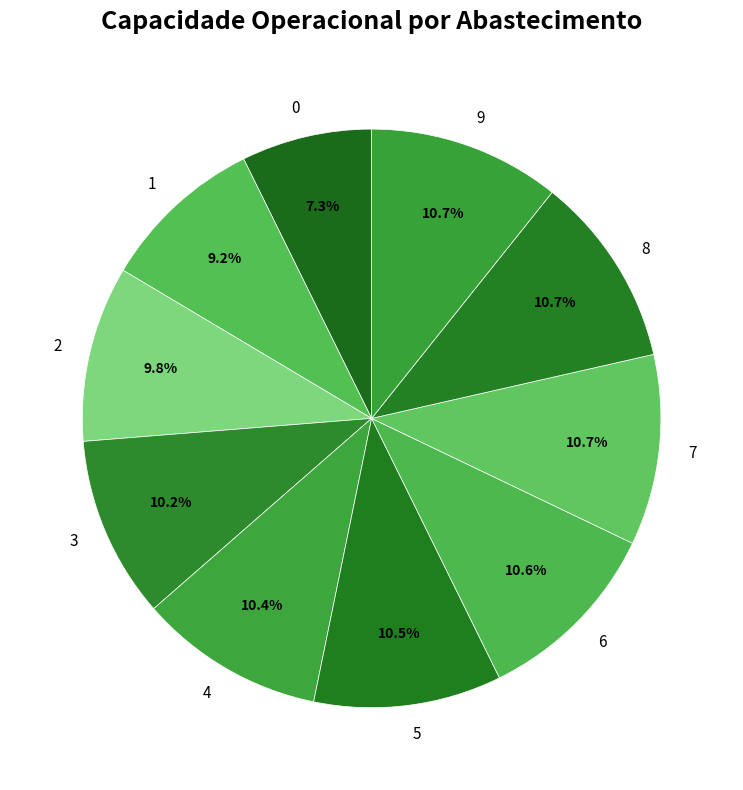

The 6 slice represents 11% of the pie. True or false?

True